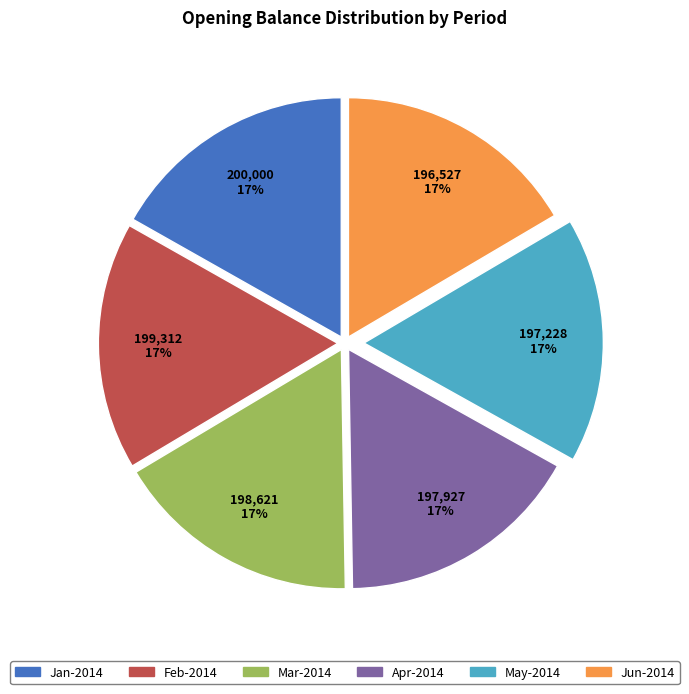

Is there any slice that represents more than half of the pie?

No